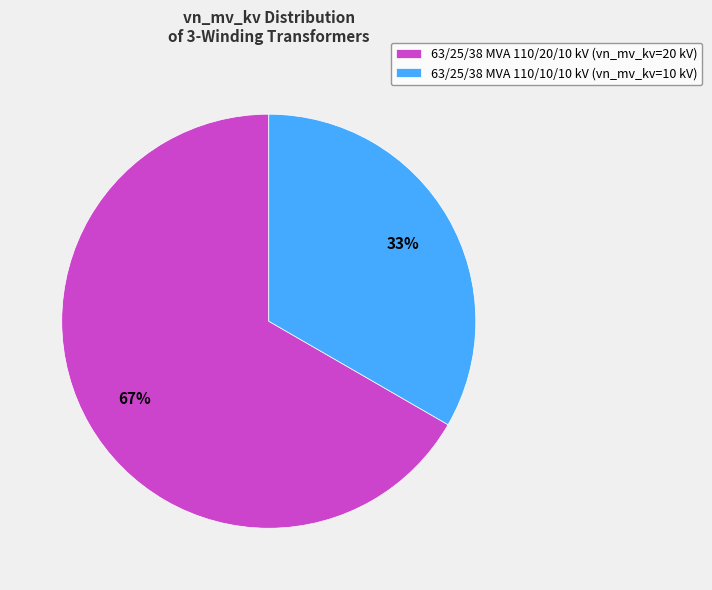

Which slice is the smallest?

63/25/38 MVA 110/10/10 kV